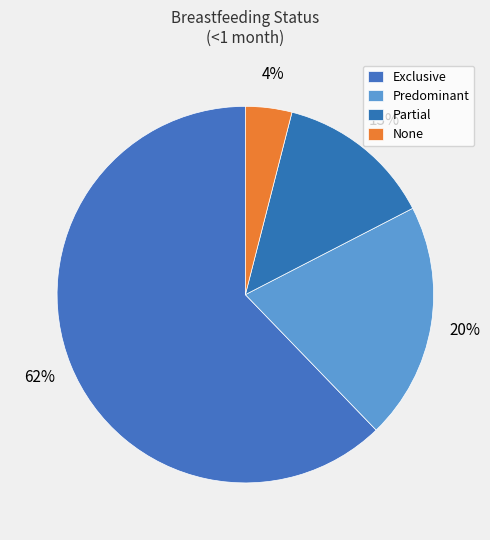

What is the smallest slice in the pie chart?

None